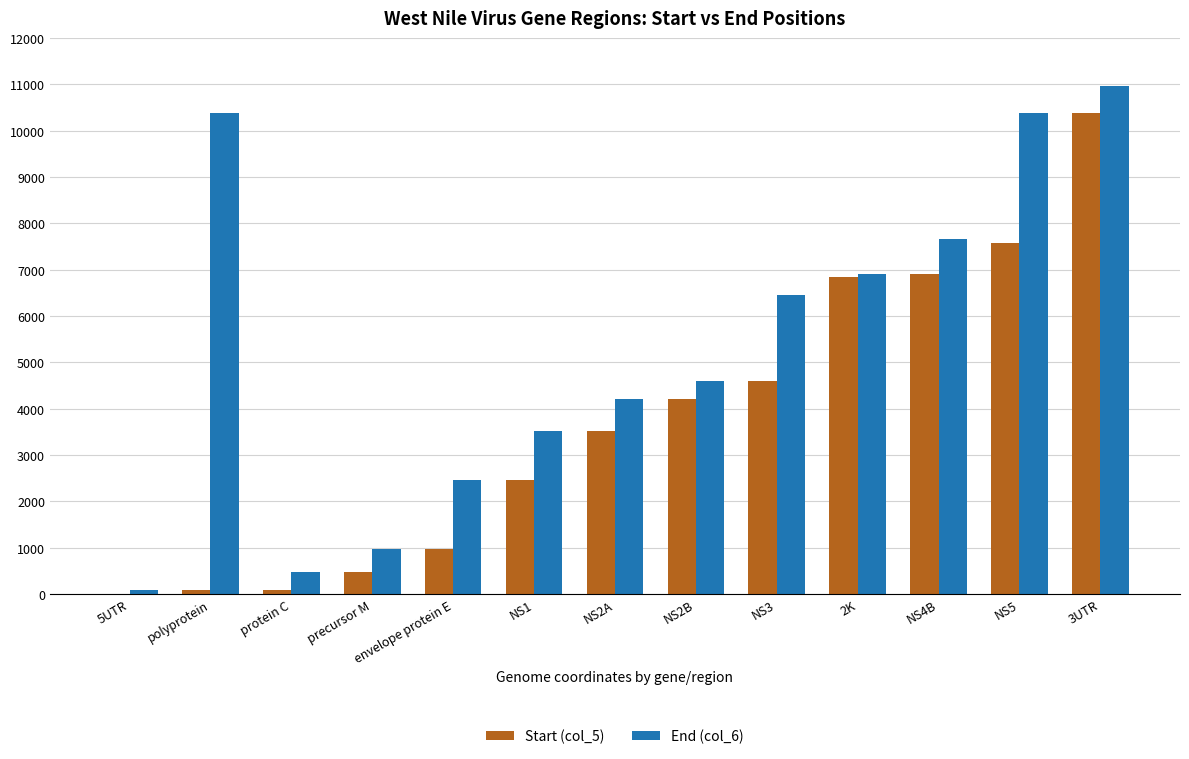

Which series has the largest total across all categories?

End (col_6)